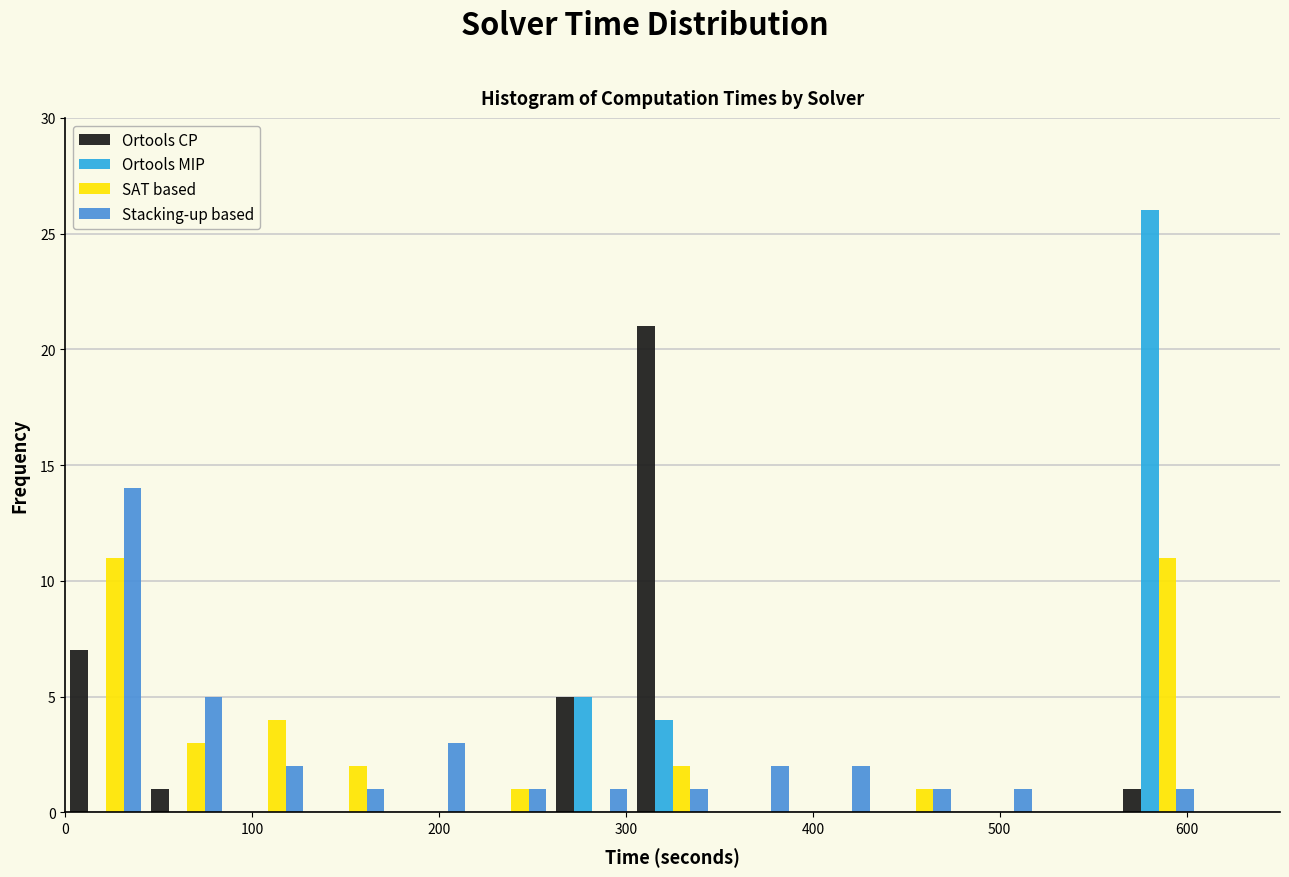

Reading left to right, list every range on the x-axis with the height of the bar of each series over it. Neither the bar edges nor the heights are printed on the chart, so give them approximately, as read against the axes.

0 to 40: Ortools CP=7	Ortools MIP=0	SAT based=11	Stacking-up based=14
40 to 90: Ortools CP=1	Ortools MIP=0	SAT based=3	Stacking-up based=5
90 to 130: Ortools CP=0	Ortools MIP=0	SAT based=4	Stacking-up based=2
130 to 170: Ortools CP=0	Ortools MIP=0	SAT based=2	Stacking-up based=1
170 to 220: Ortools CP=0	Ortools MIP=0	SAT based=0	Stacking-up based=3
220 to 260: Ortools CP=0	Ortools MIP=0	SAT based=1	Stacking-up based=1
260 to 300: Ortools CP=5	Ortools MIP=5	SAT based=0	Stacking-up based=1
300 to 350: Ortools CP=21	Ortools MIP=4	SAT based=2	Stacking-up based=1
350 to 390: Ortools CP=0	Ortools MIP=0	SAT based=0	Stacking-up based=2
390 to 430: Ortools CP=0	Ortools MIP=0	SAT based=0	Stacking-up based=2
430 to 480: Ortools CP=0	Ortools MIP=0	SAT based=1	Stacking-up based=1
480 to 520: Ortools CP=0	Ortools MIP=0	SAT based=0	Stacking-up based=1
520 to 560: Ortools CP=0	Ortools MIP=0	SAT based=0	Stacking-up based=0
560 to 610: Ortools CP=1	Ortools MIP=26	SAT based=11	Stacking-up based=1
610 to 650: Ortools CP=0	Ortools MIP=0	SAT based=0	Stacking-up based=0